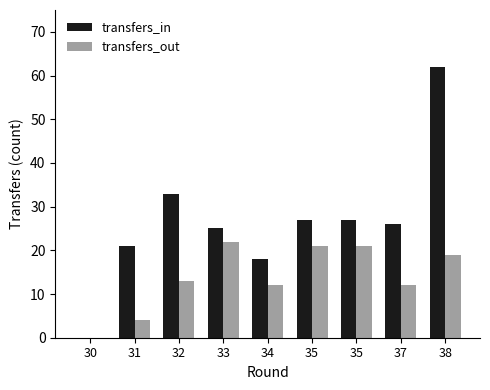

Is it true that transfers_in equals 5 at 31?

False